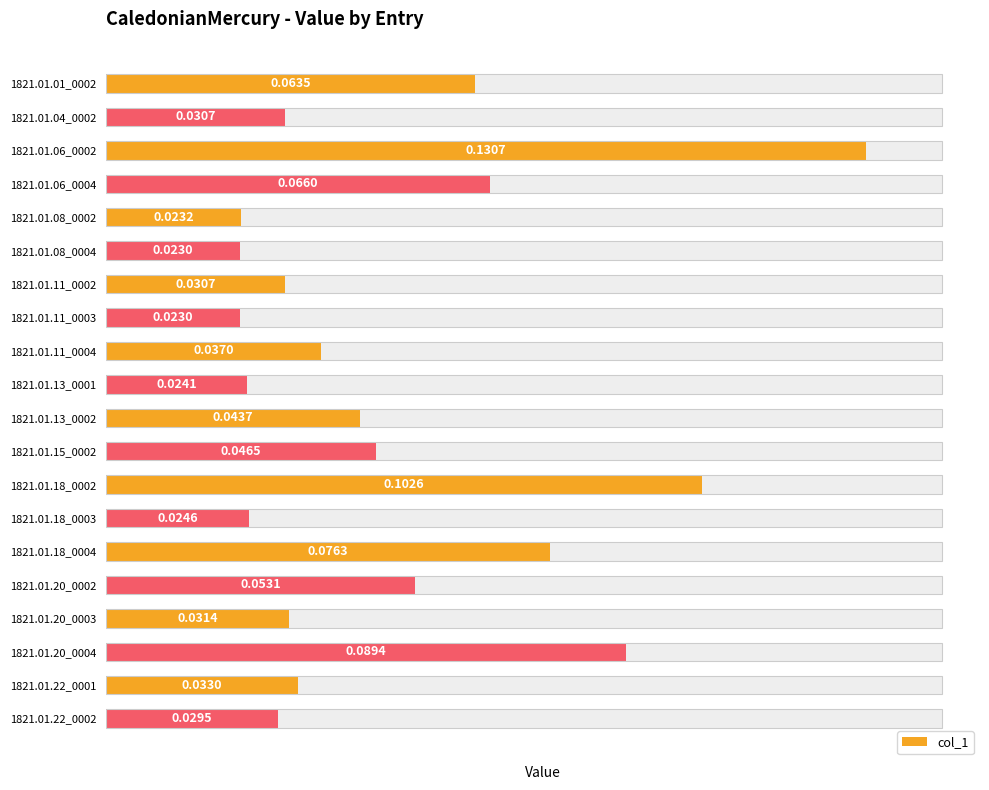

The value at 1821.01.06_0004 is 0.0. True or false?

False